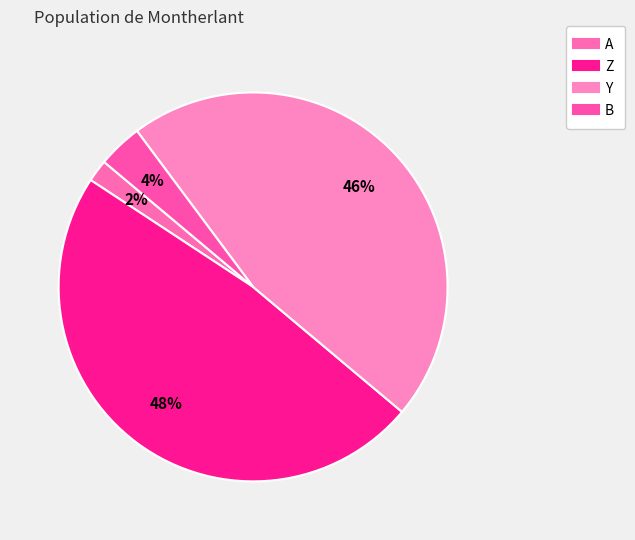

Does A represent more than half of the total?

No